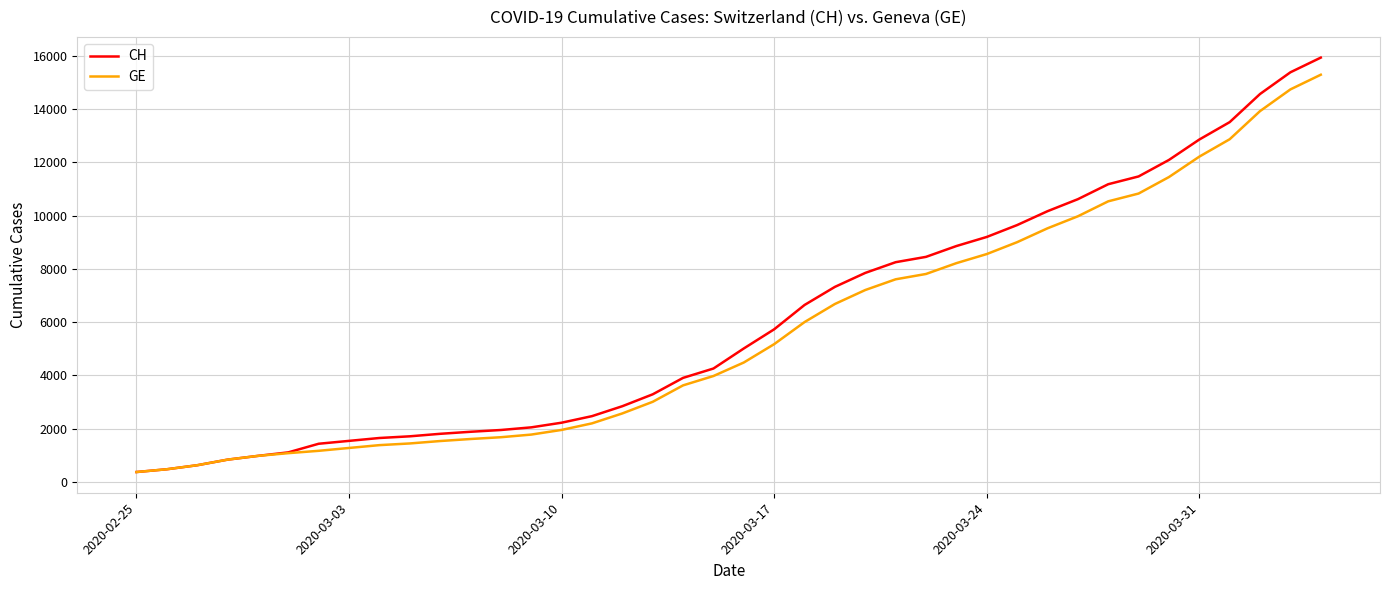

Which series has the widest spread of values?

CH